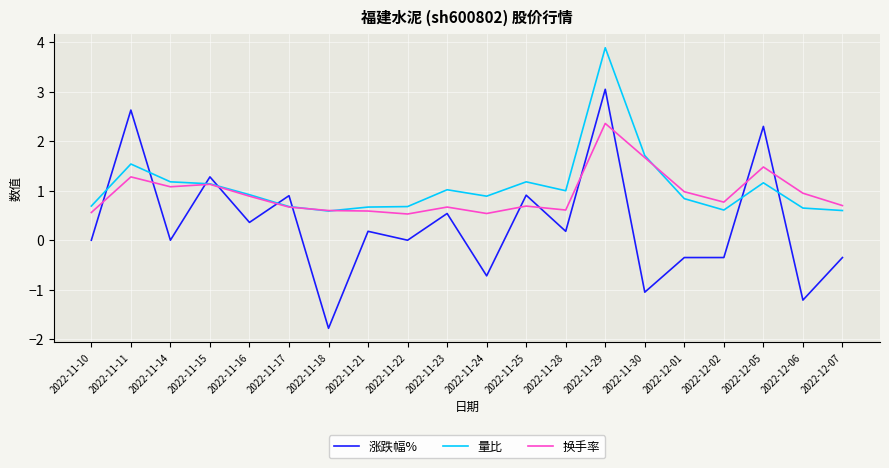

The value of 量比 at 2022-11-28 is 1.0. True or false?

True